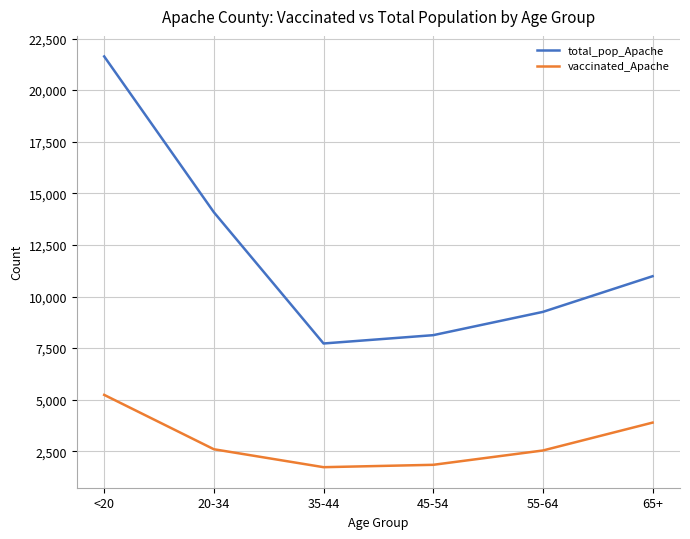

Which series has the largest range (max minus min)?

total_pop_Apache